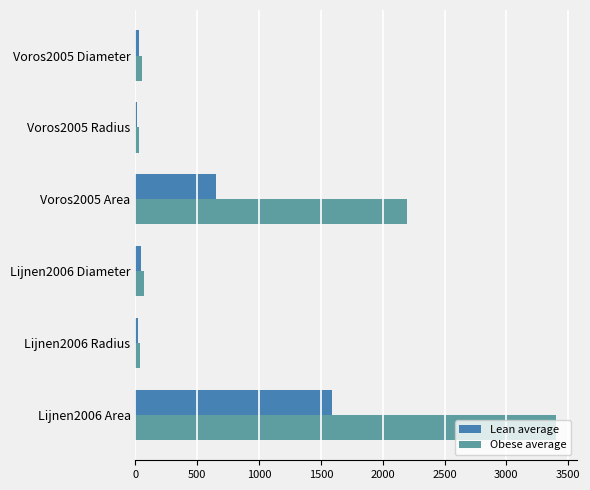

At how many categories does at least one series exceed 2006?

2